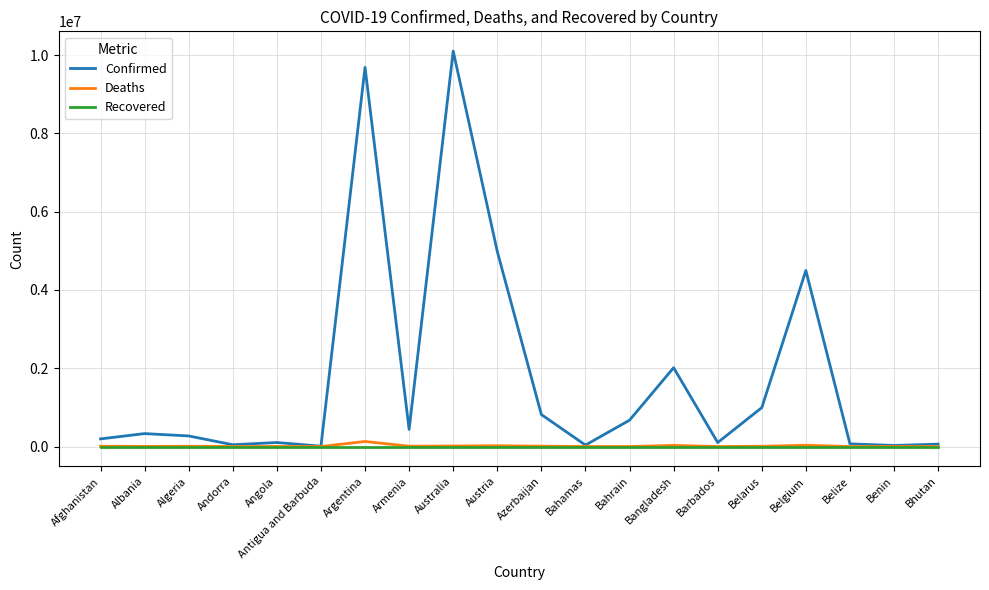

What is the spread (max minus min) of values at Barbados?

101696